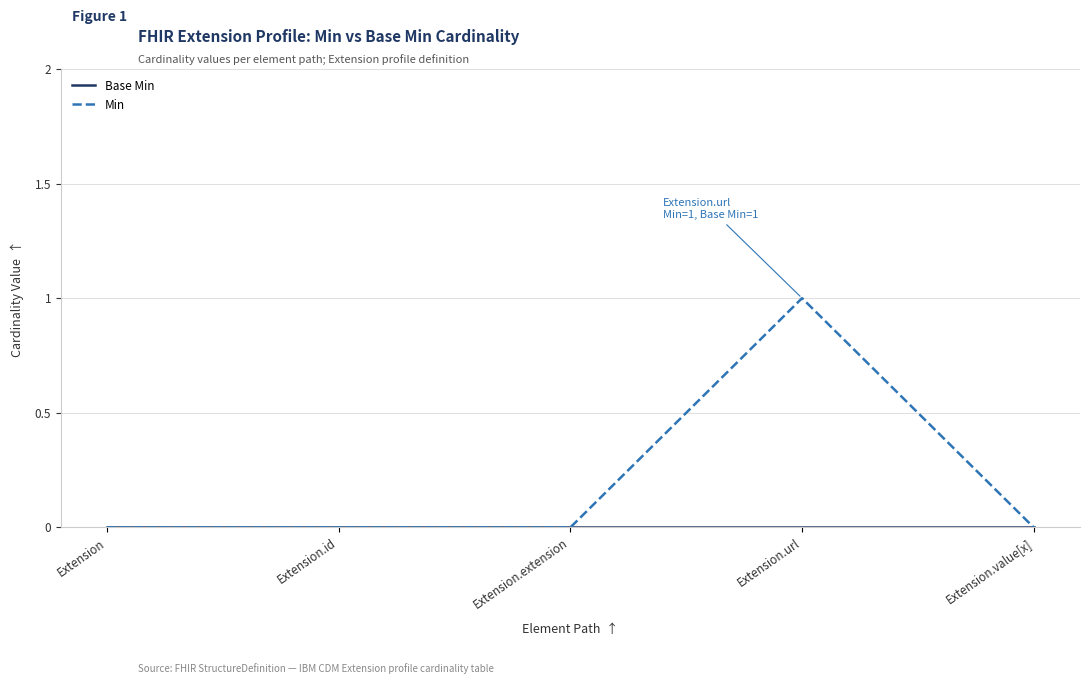

At which category is the sum across all series the highest?

Extension.url